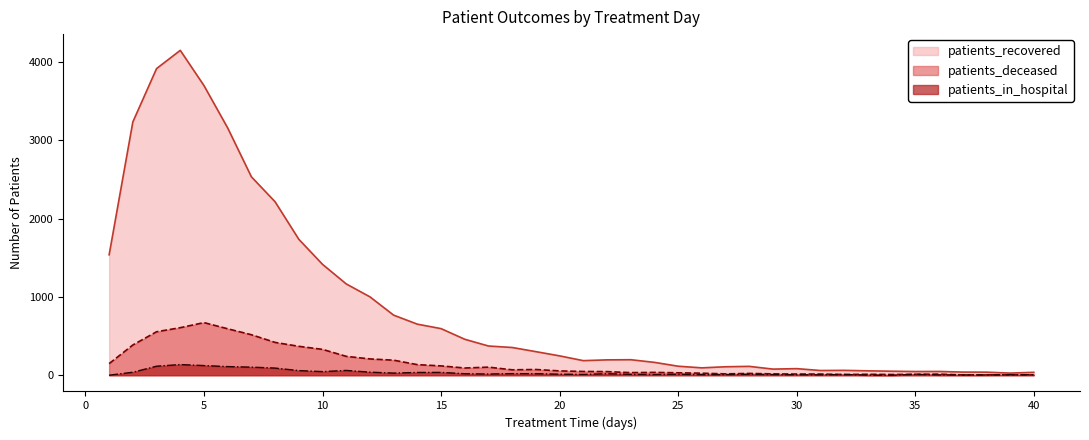

Is it true that patients_in_hospital equals 8 at 15?

False